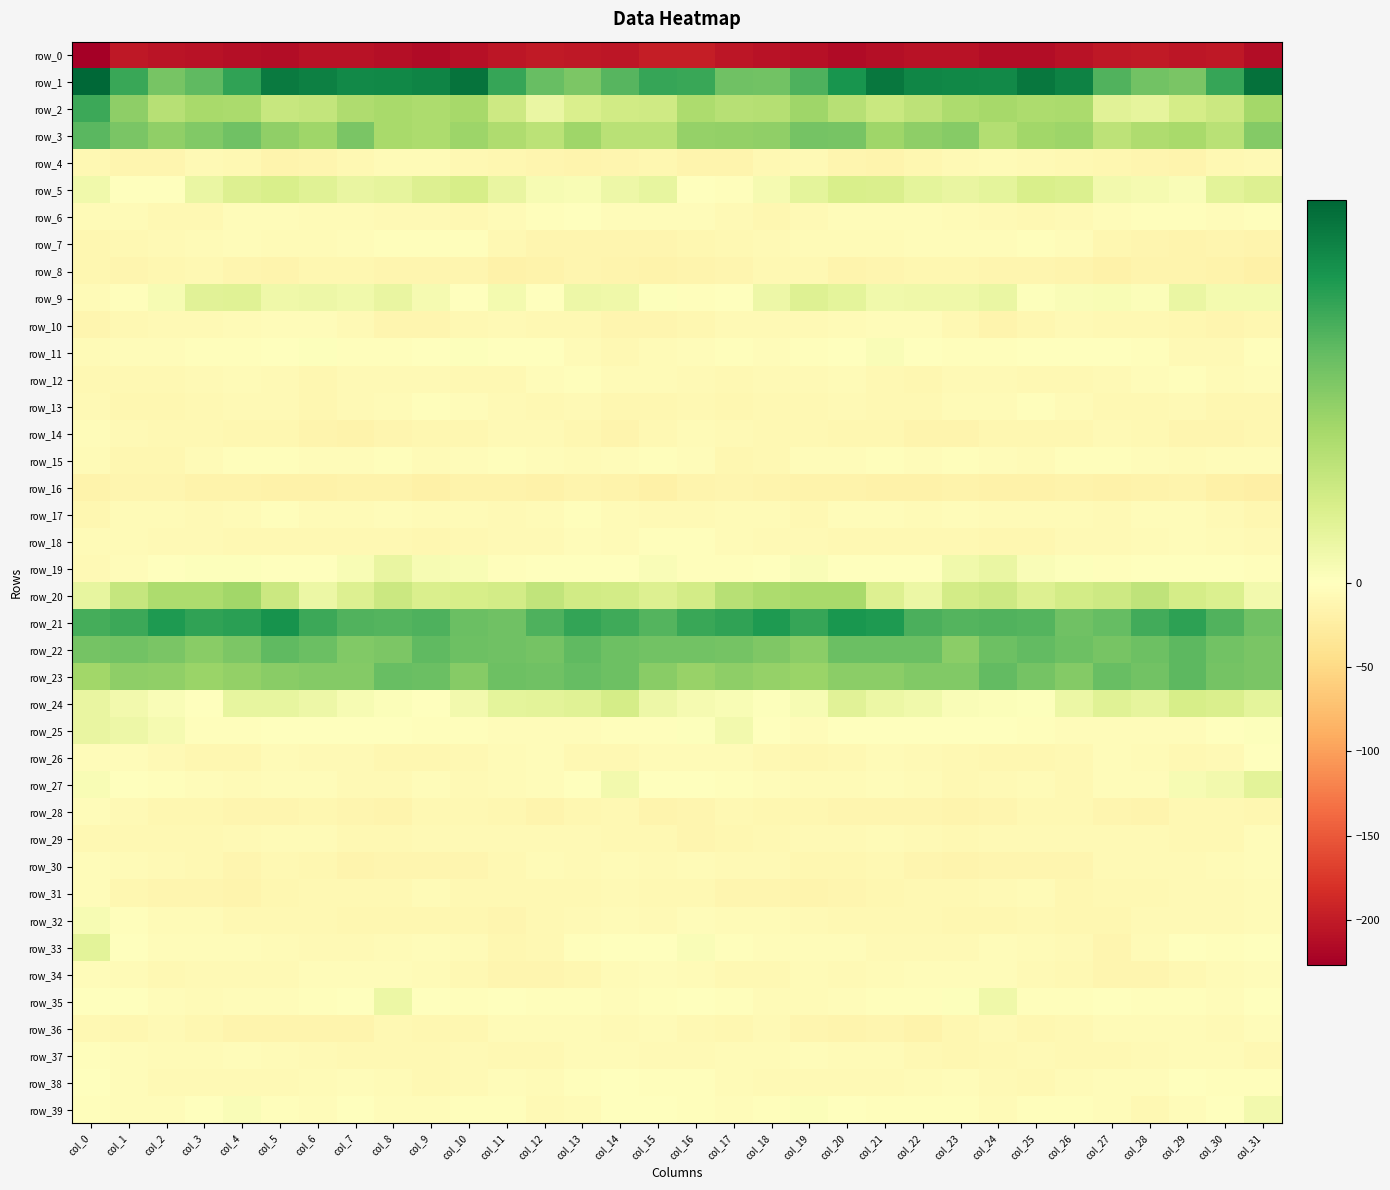

How many categories are shown in the chart?

32